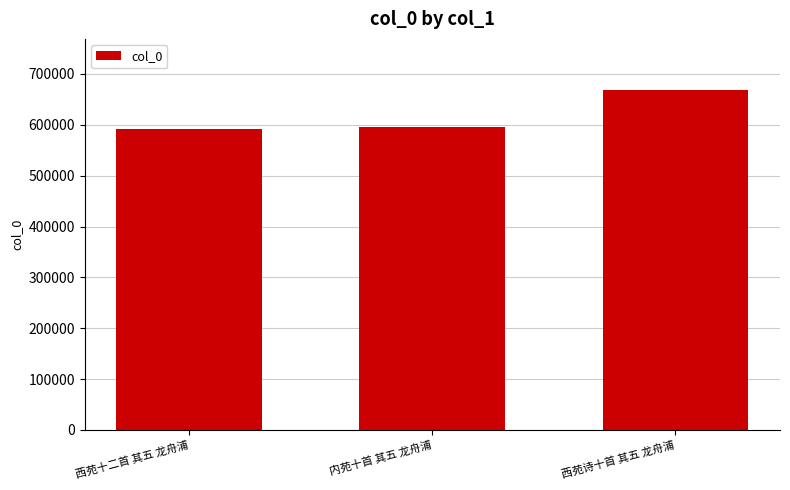

The value at 内苑十首 其五 龙舟浦 is 595306. True or false?

True